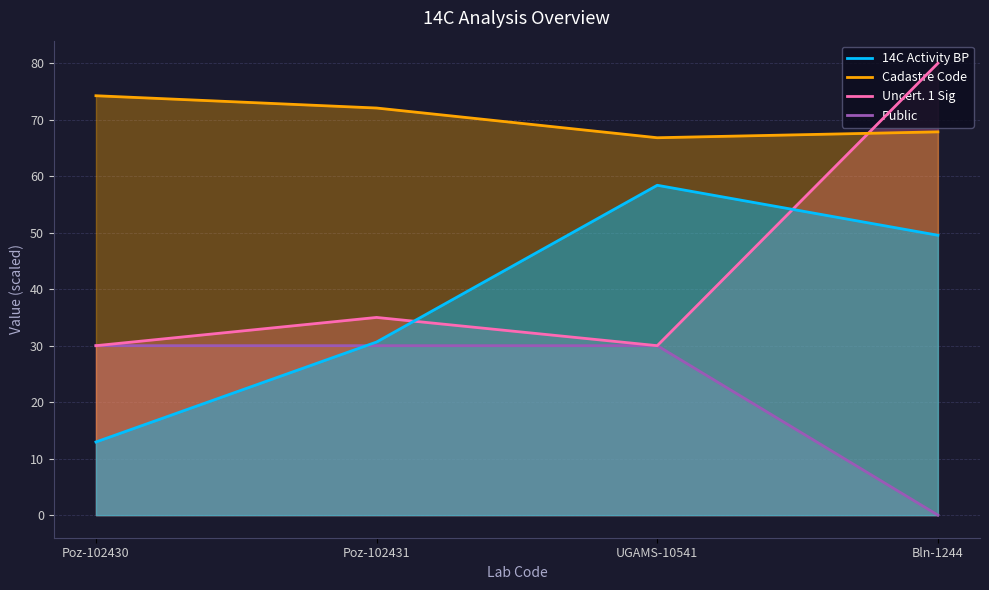

The value of Public at Poz-102430 is 42.7. True or false?

False